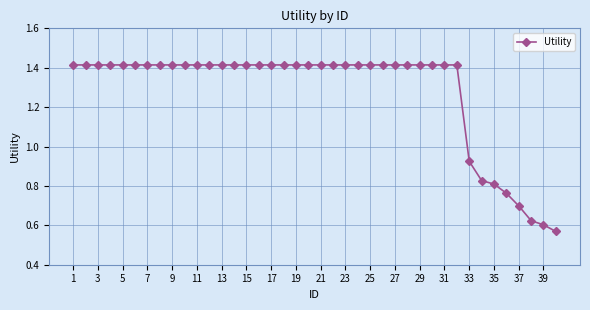

What is the value of the 37th point from the left?

0.7